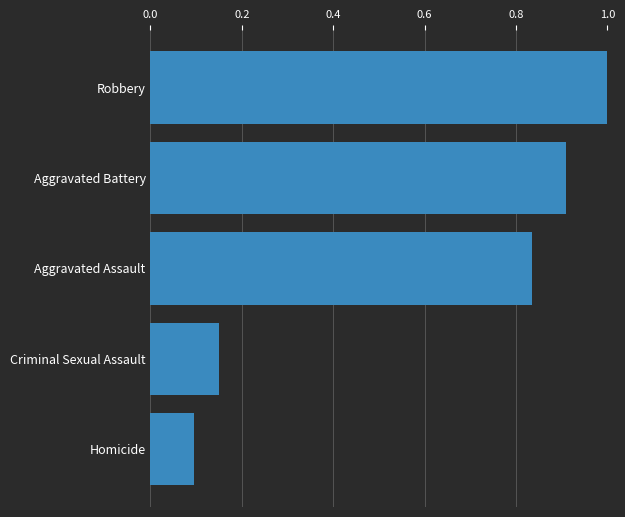

Rank the categories by value from highest to lowest.

Robbery, Aggravated Battery, Aggravated Assault, Criminal Sexual Assault, Homicide